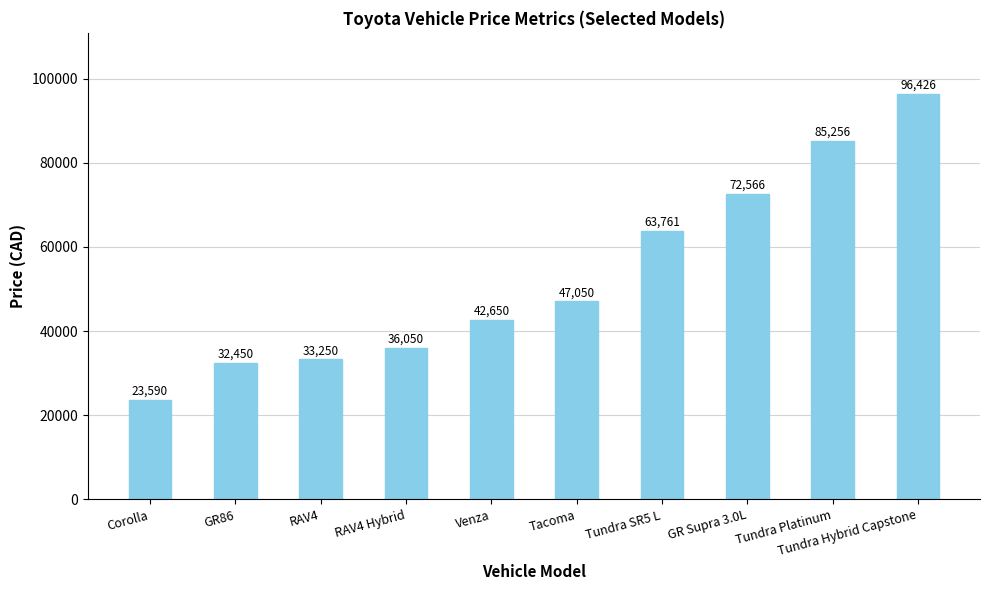

Is it true that the value at Tundra Platinum is 116110?

False